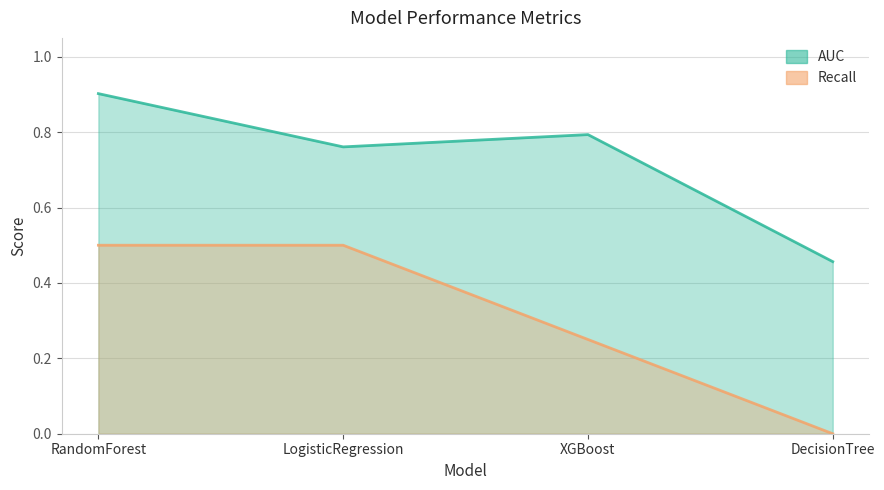

What is the approximate value of Recall at RandomForest?

0.5